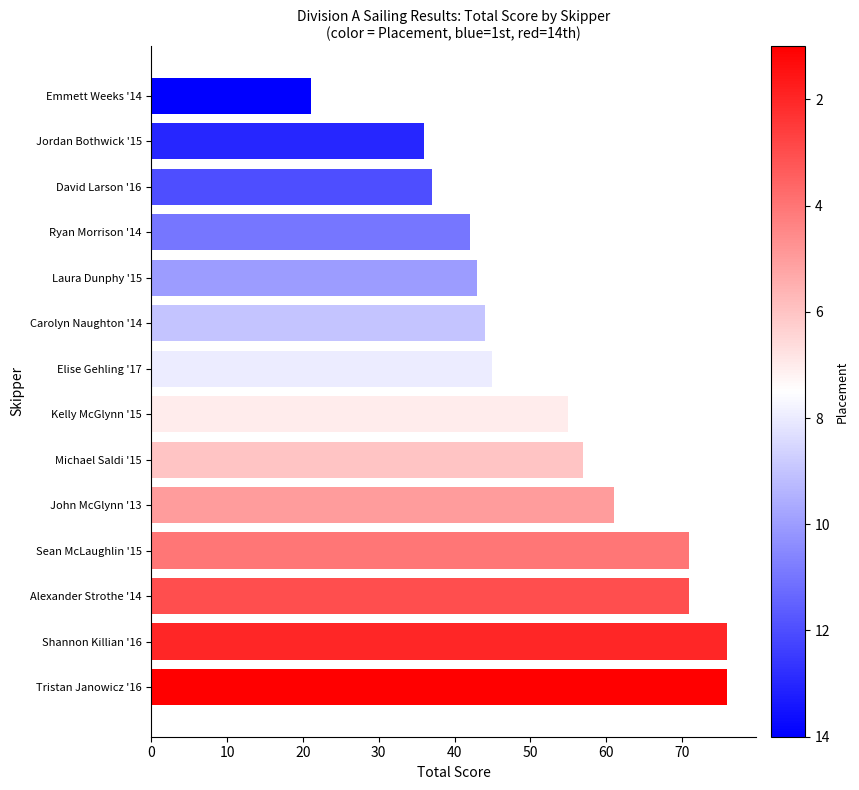

What is the maximum value shown in the chart?

76